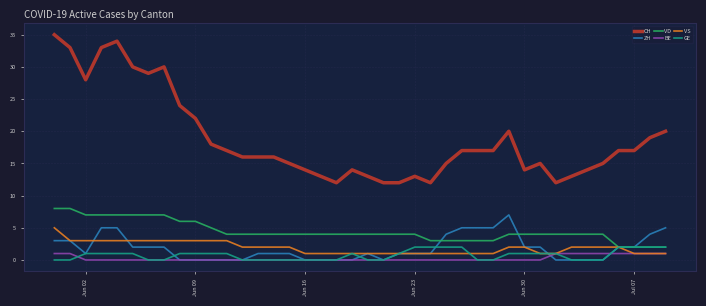

Which series has the largest total across all categories?

CH